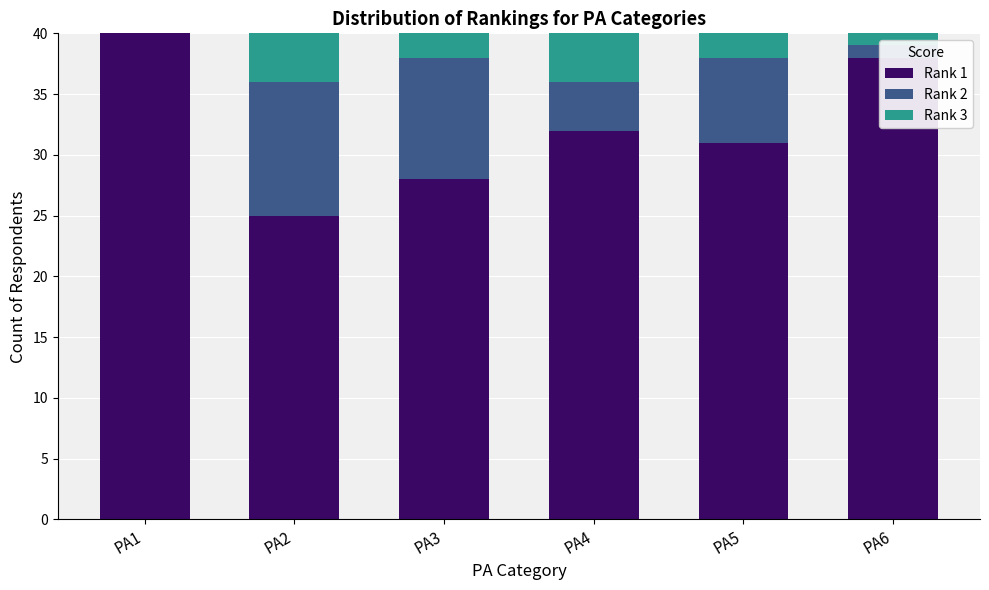

How many data points does each series have?

6